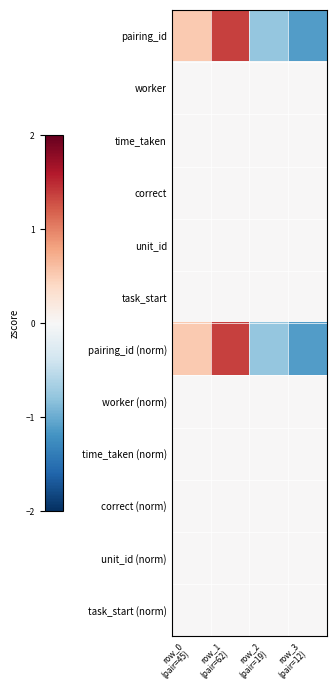

Rank the series by their maximum value, from highest to lowest.

pairing_id, pairing_id (norm), worker, time_taken, correct, unit_id, task_start, worker (norm), time_taken (norm), correct (norm), unit_id (norm), task_start (norm)